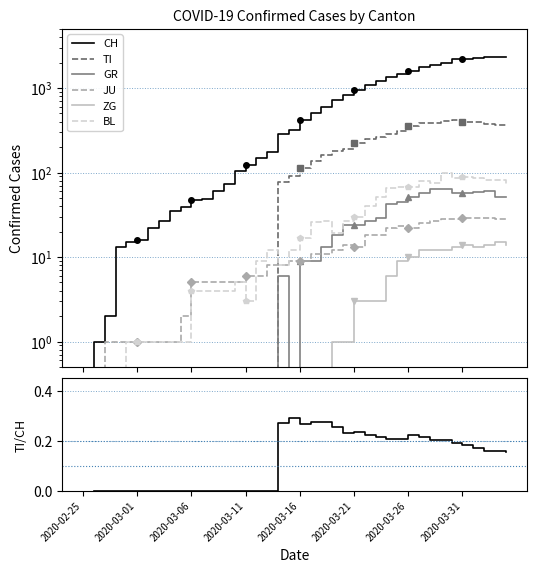

Where is JU nearest to the value 14?

2020-03-20